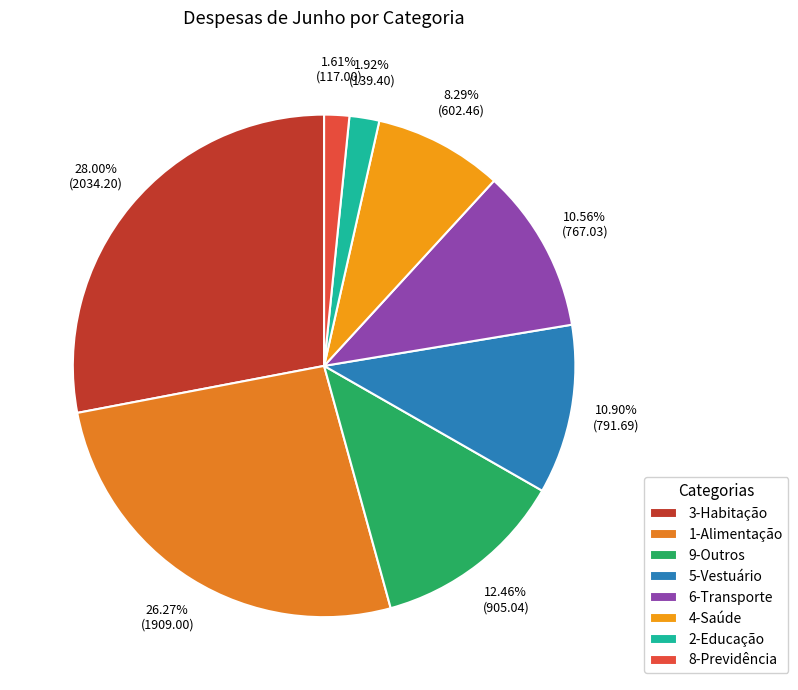

Is it true that 5-Vestuário is 18% of the pie?

False